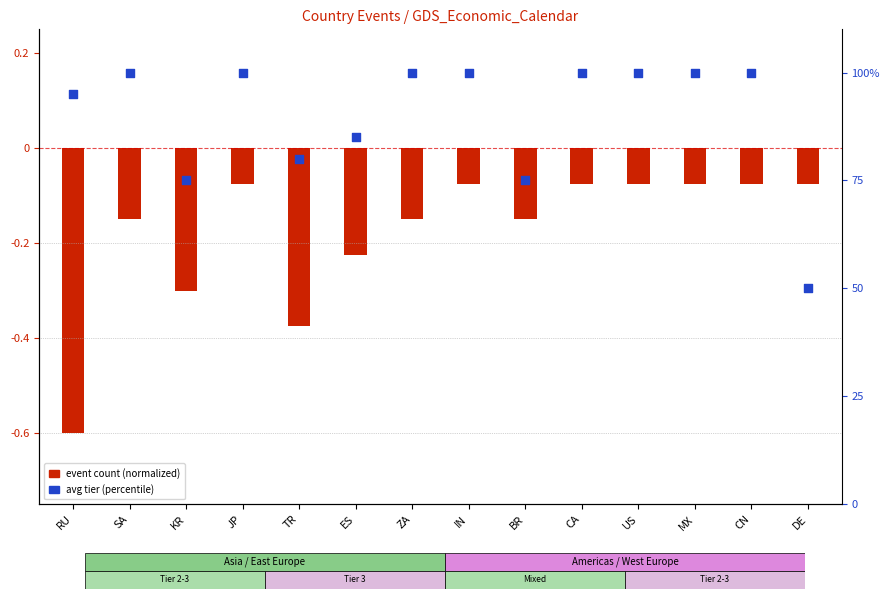

What are all the series names shown in the legend?

event count (normalized), avg tier (percentile)